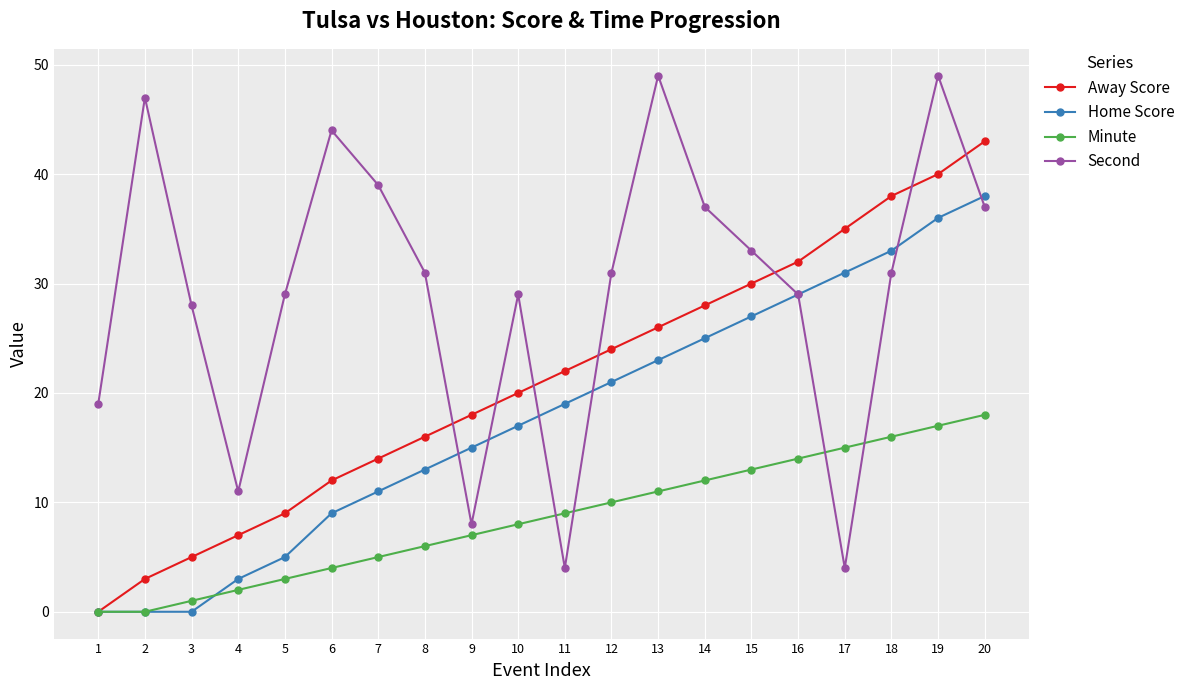

Which series has the largest range (max minus min)?

Second